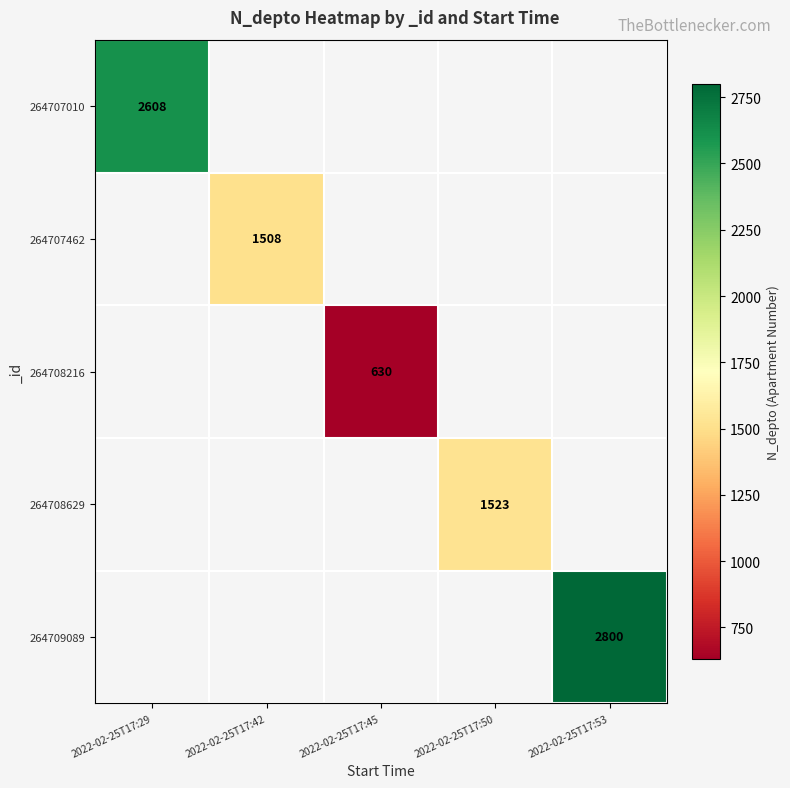

Which category has the lowest value across all series?

2022-02-25T17:45